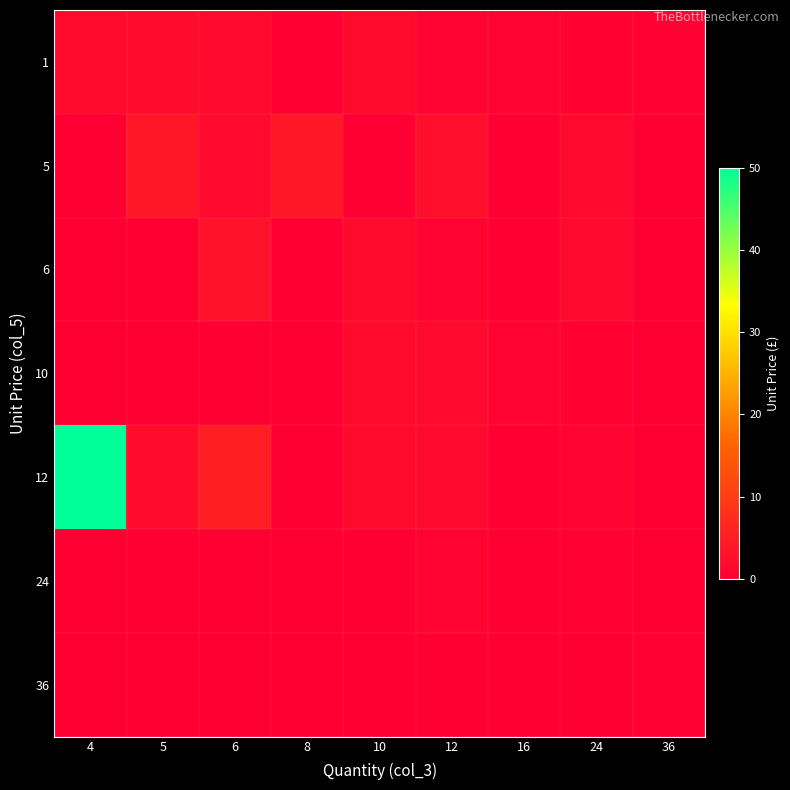

What is the total value across all series at 16?

1.7